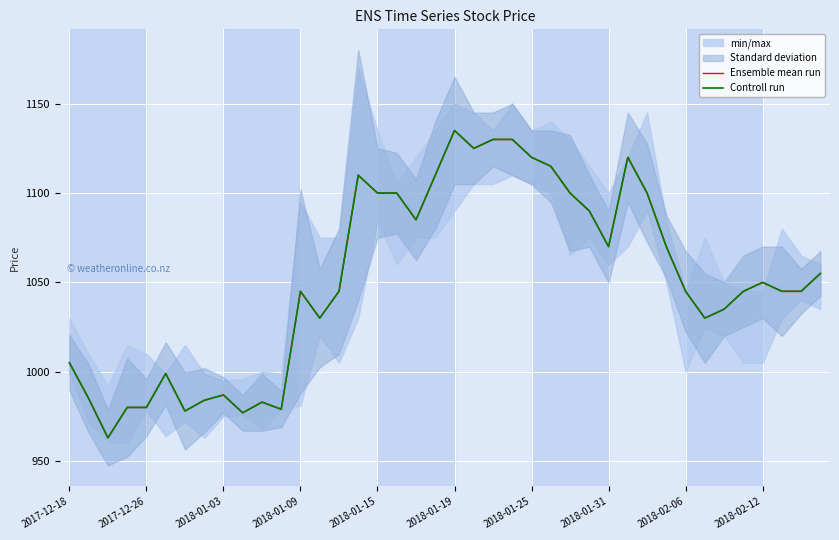

True or false: Controll run and Ensemble mean run intersect in this chart.

False